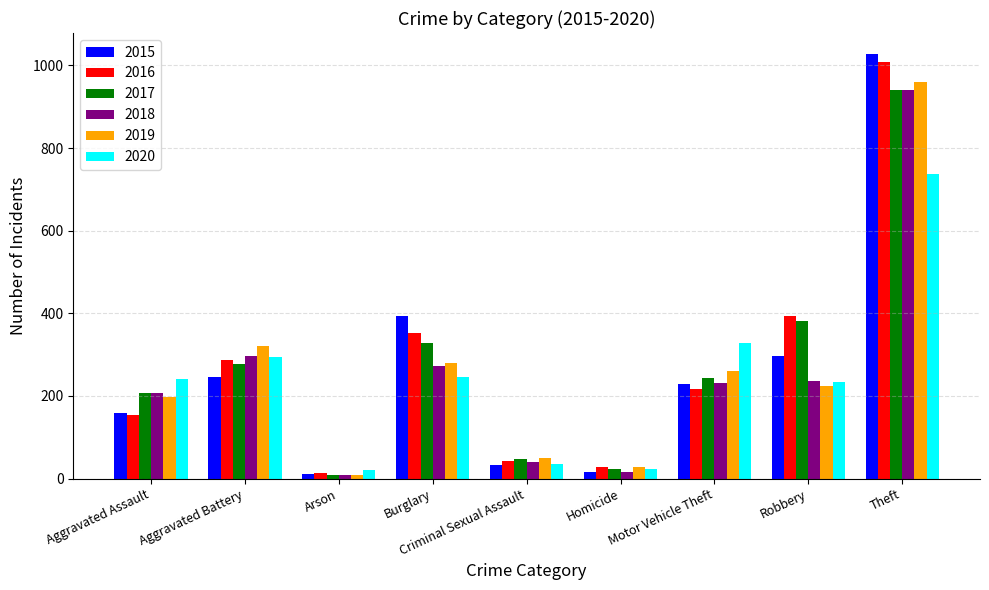

At which category is the sum across all series the highest?

Theft